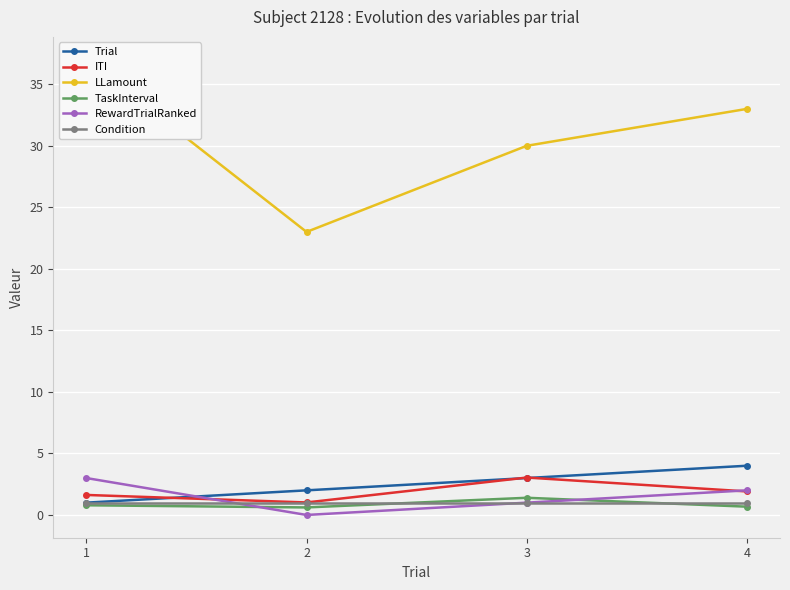

At how many categories does at least one series exceed 19?

4